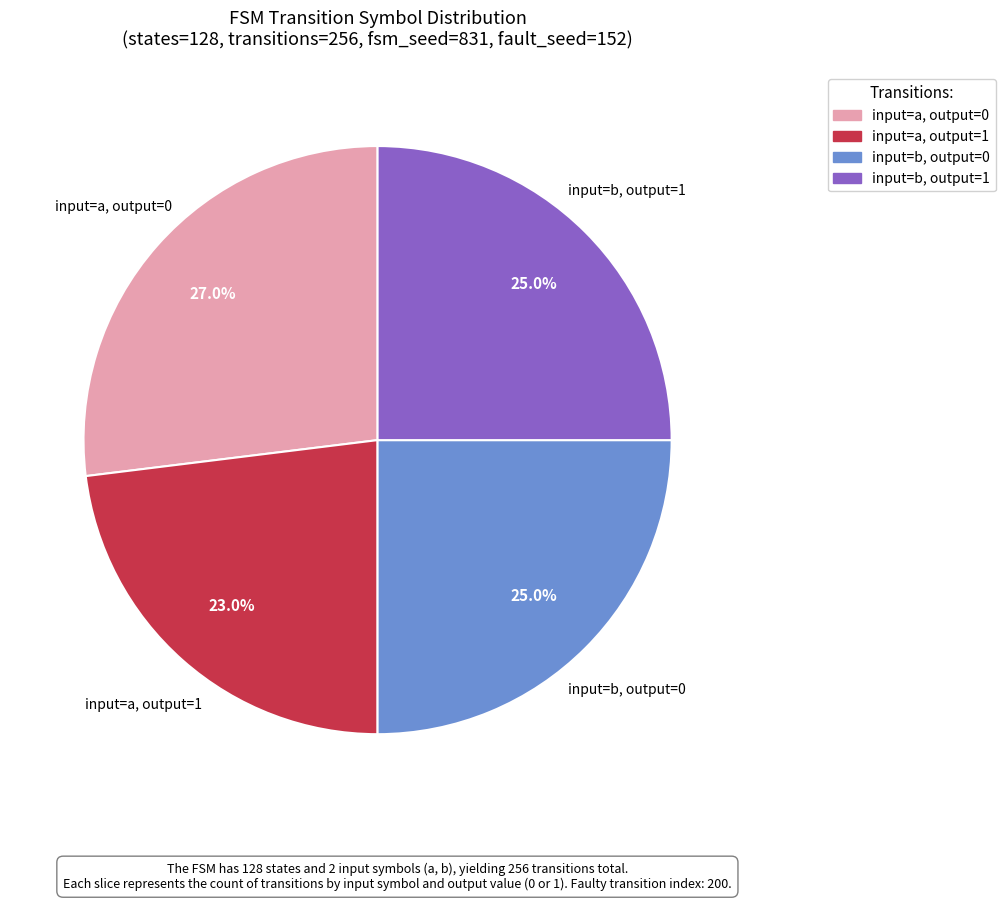

Is there any slice that represents more than half of the pie?

No